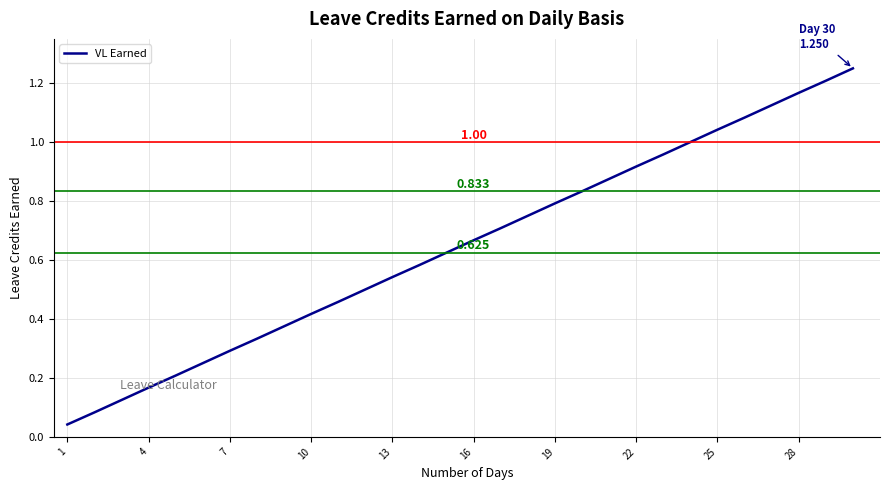

Where is the data nearest to the value 0?

1